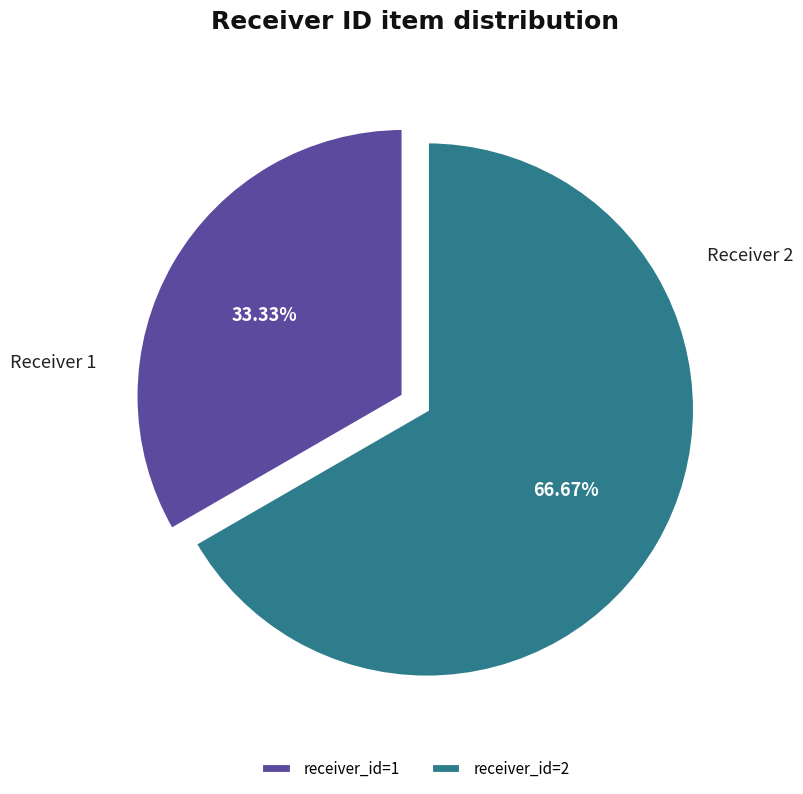

Combined, do receiver_id=1 and receiver_id=2 account for over 50%?

Yes